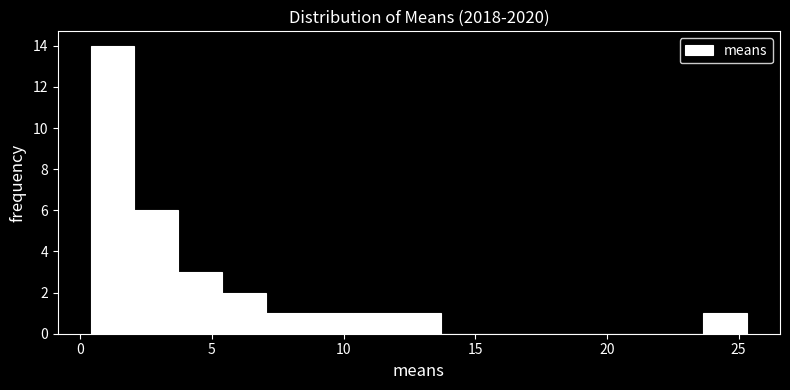

Around what value on the x-axis is the tallest bar? Give the approximate position of its centre, as read against the axis.

1.0